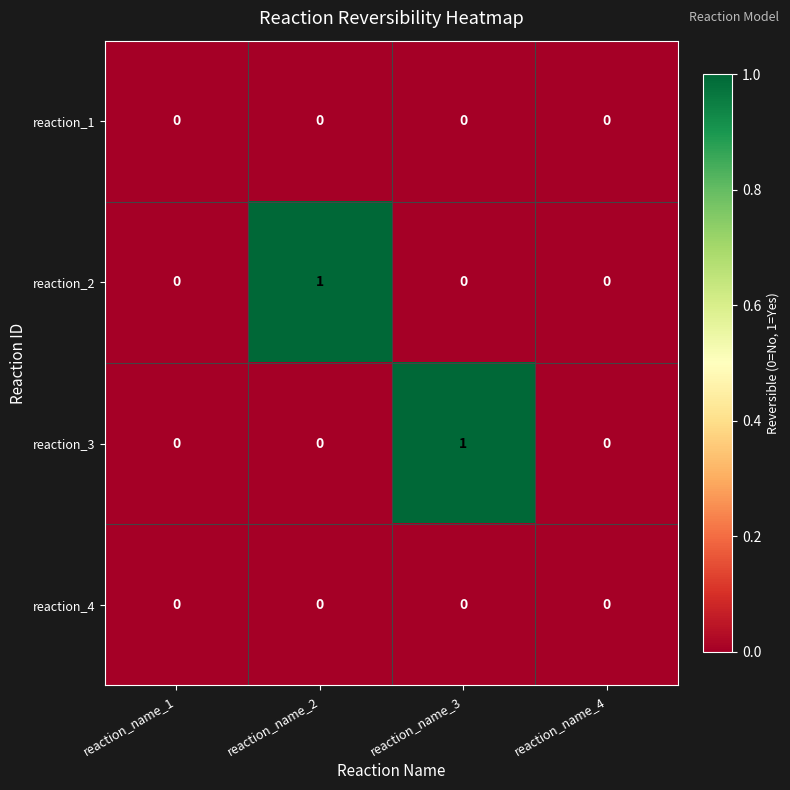

What is the greatest value displayed?

1